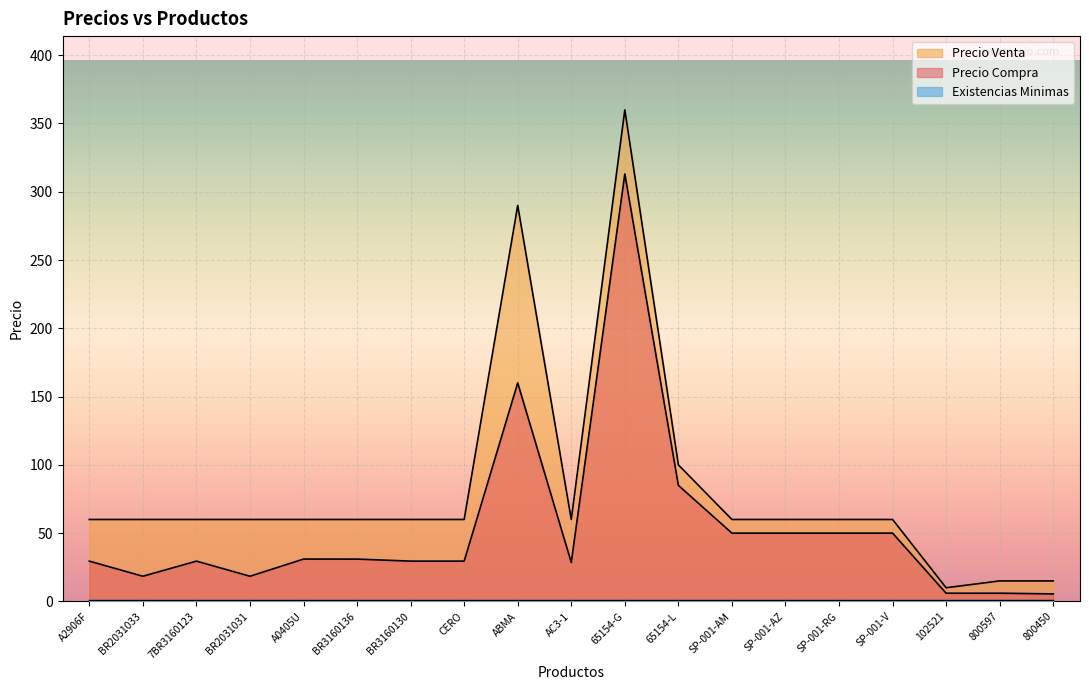

What position from the left is BR3160130?

7